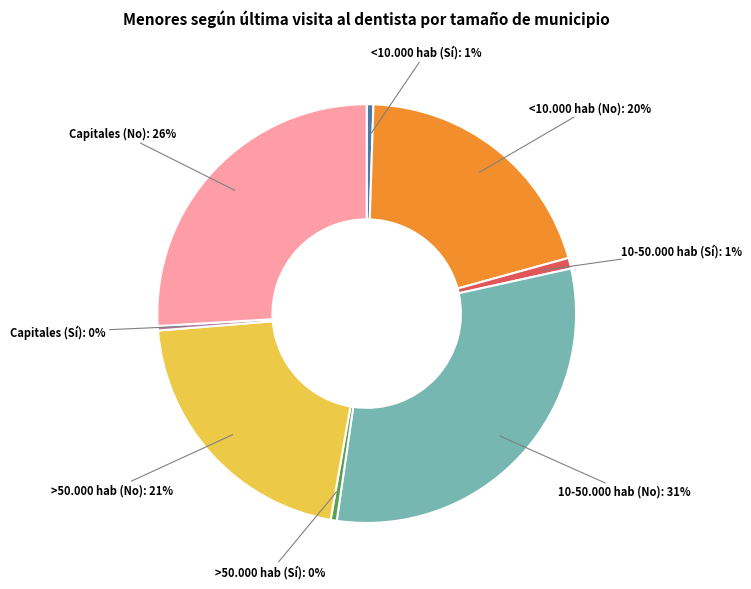

To the nearest percent, what is the average slice percentage?

12%